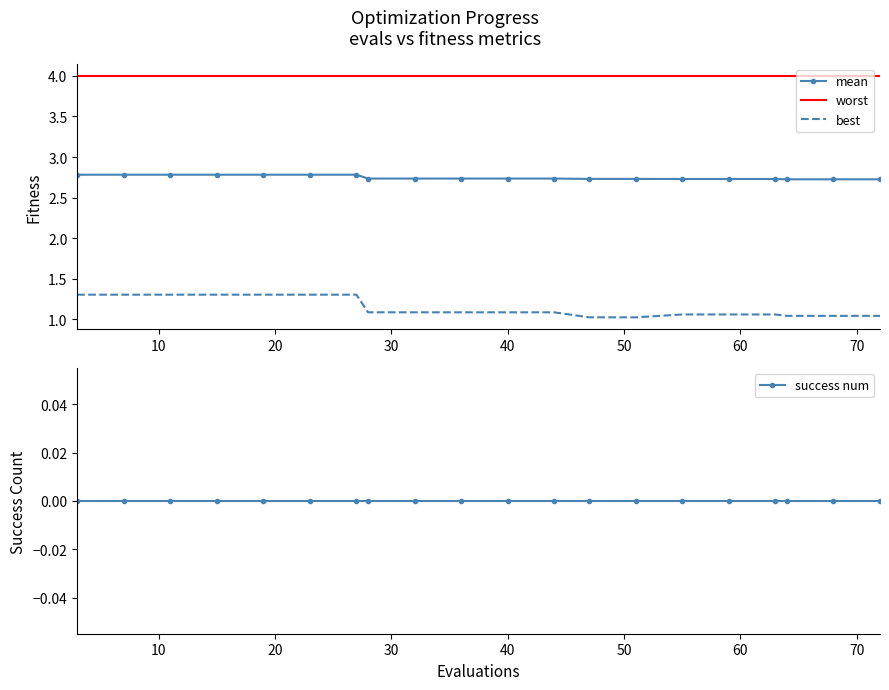

How many lines are shown in the chart?

4